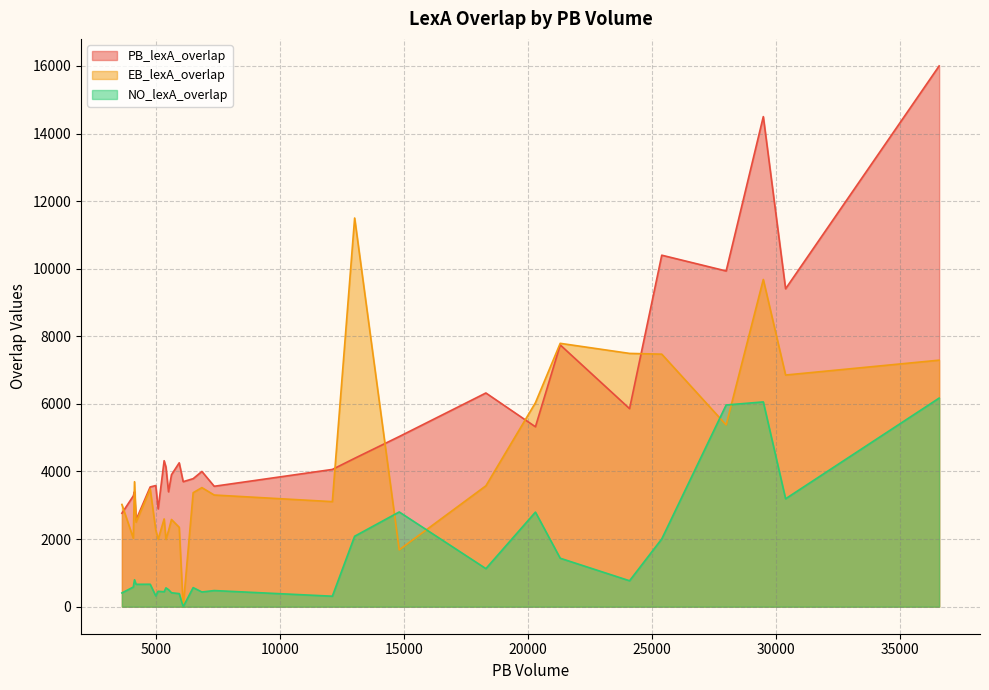

At which category is the sum across all series the highest?

29500